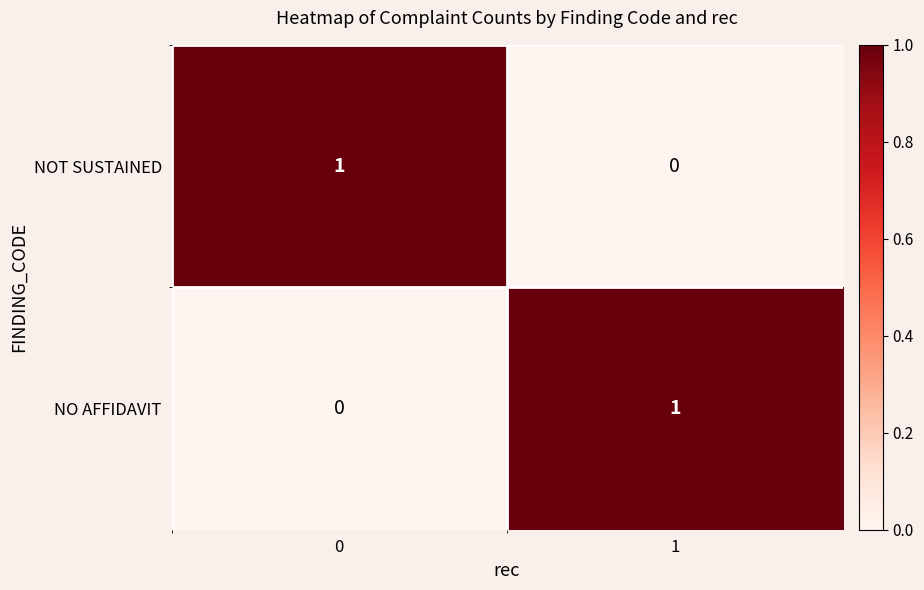

How many data points does each series have?

2